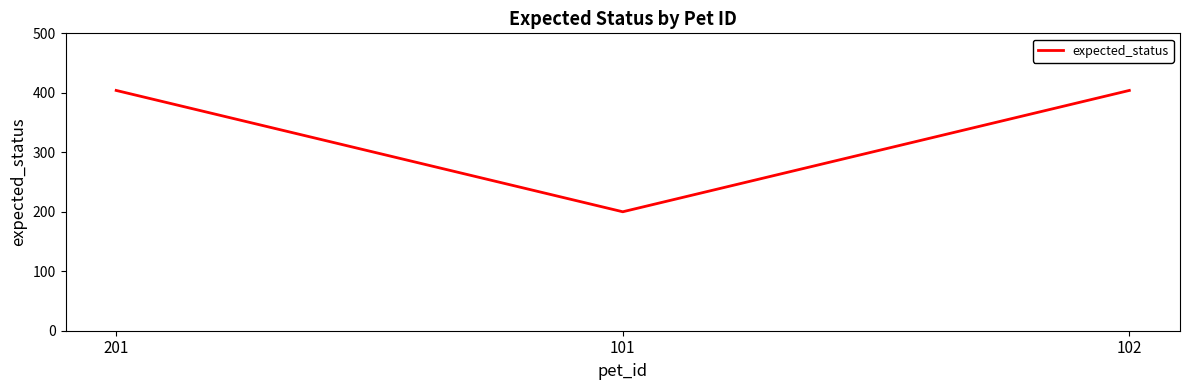

What is the minimum value shown in the chart?

200